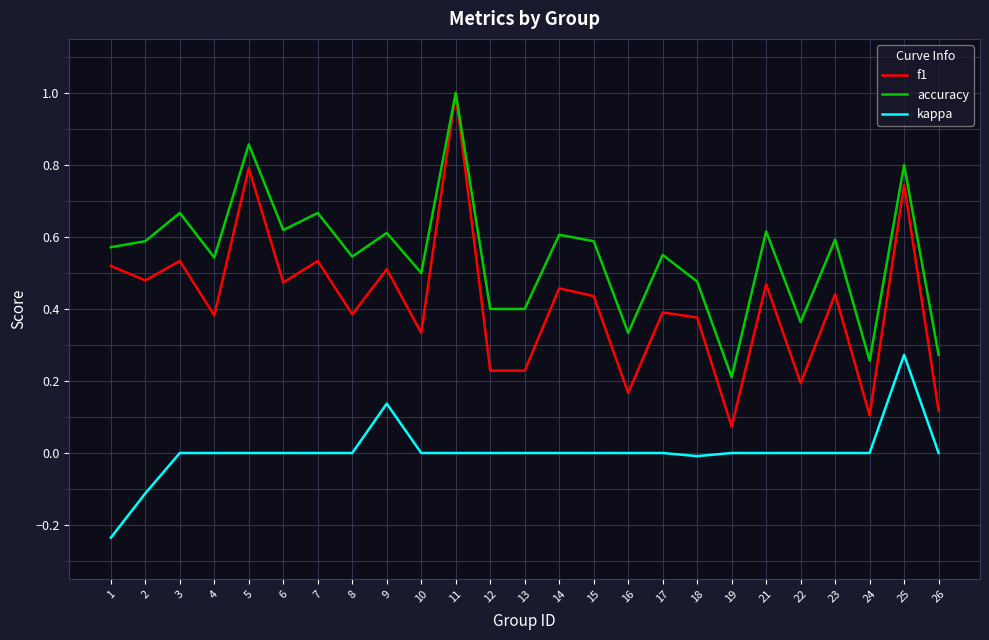

What is the sum of the accuracy values at 17 and 15?

1.1